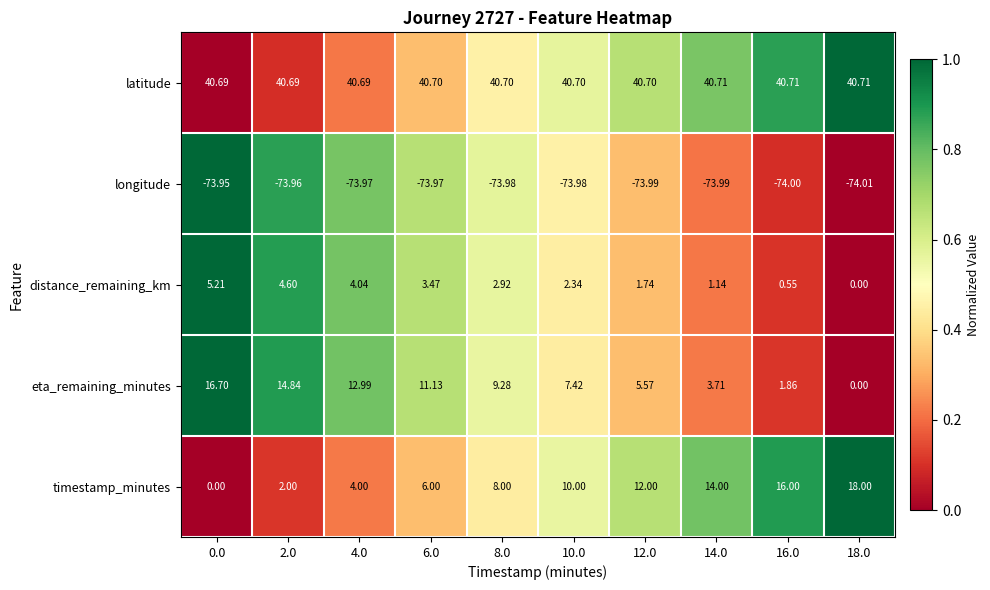

Which series changed the most between 14.0 and 18.0?

timestamp_minutes